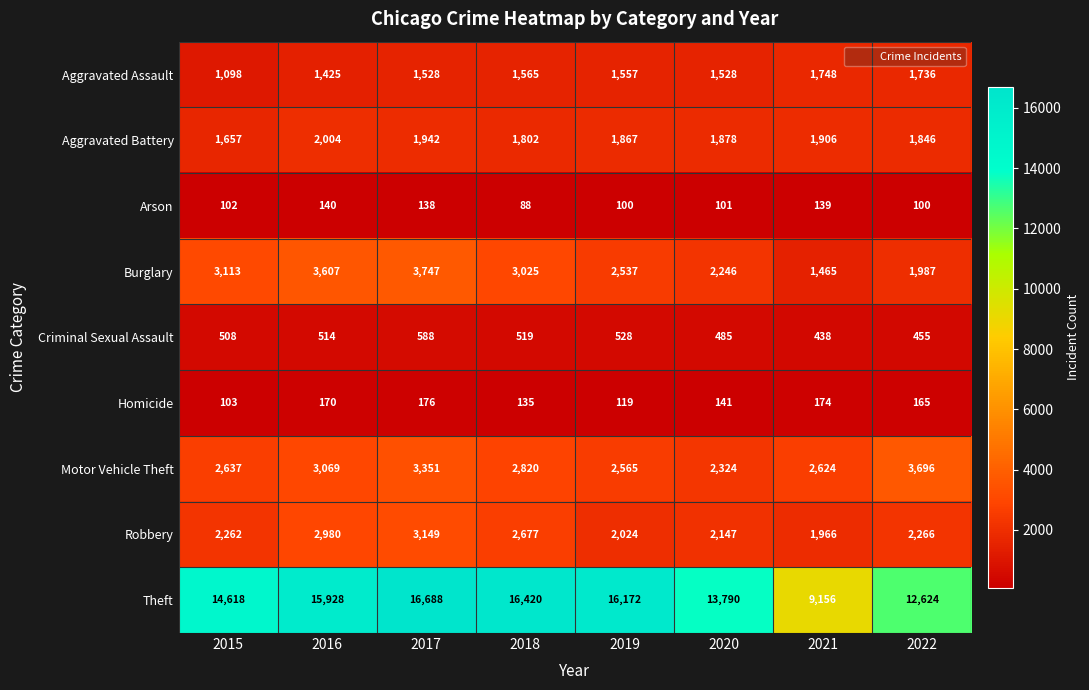

List the series in order of their peak value, lowest first.

Arson, Homicide, Criminal Sexual Assault, Aggravated Assault, Aggravated Battery, Robbery, Motor Vehicle Theft, Burglary, Theft